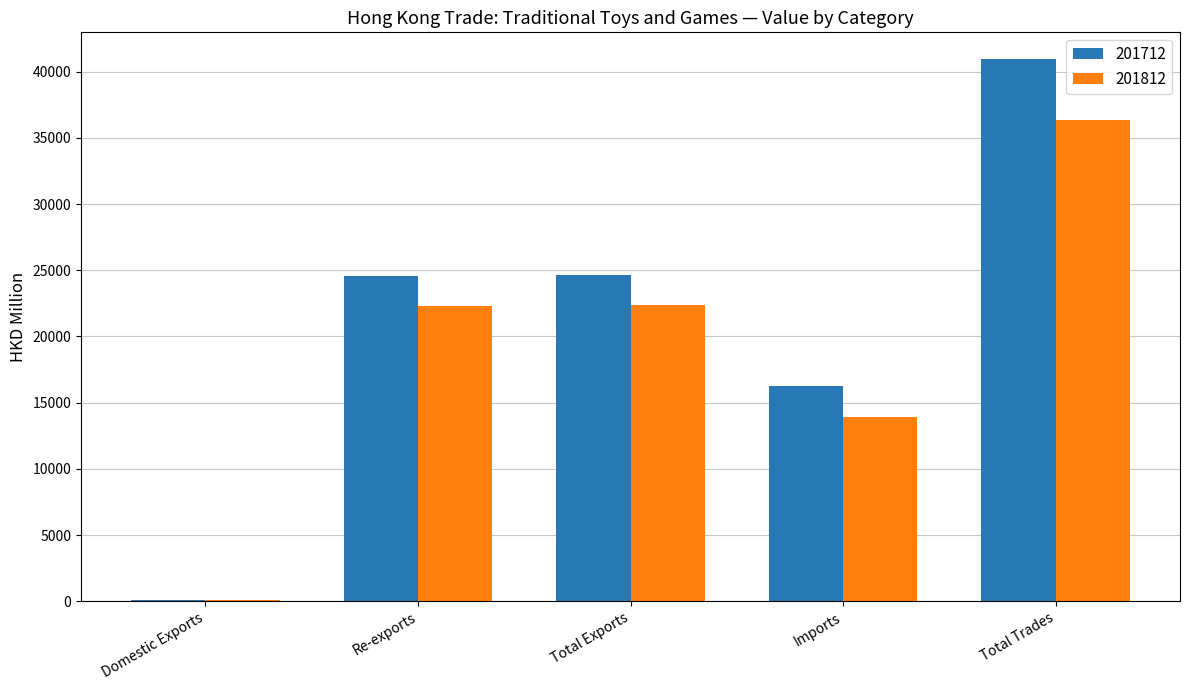

What is the sum of all 201812 values?

95099.1